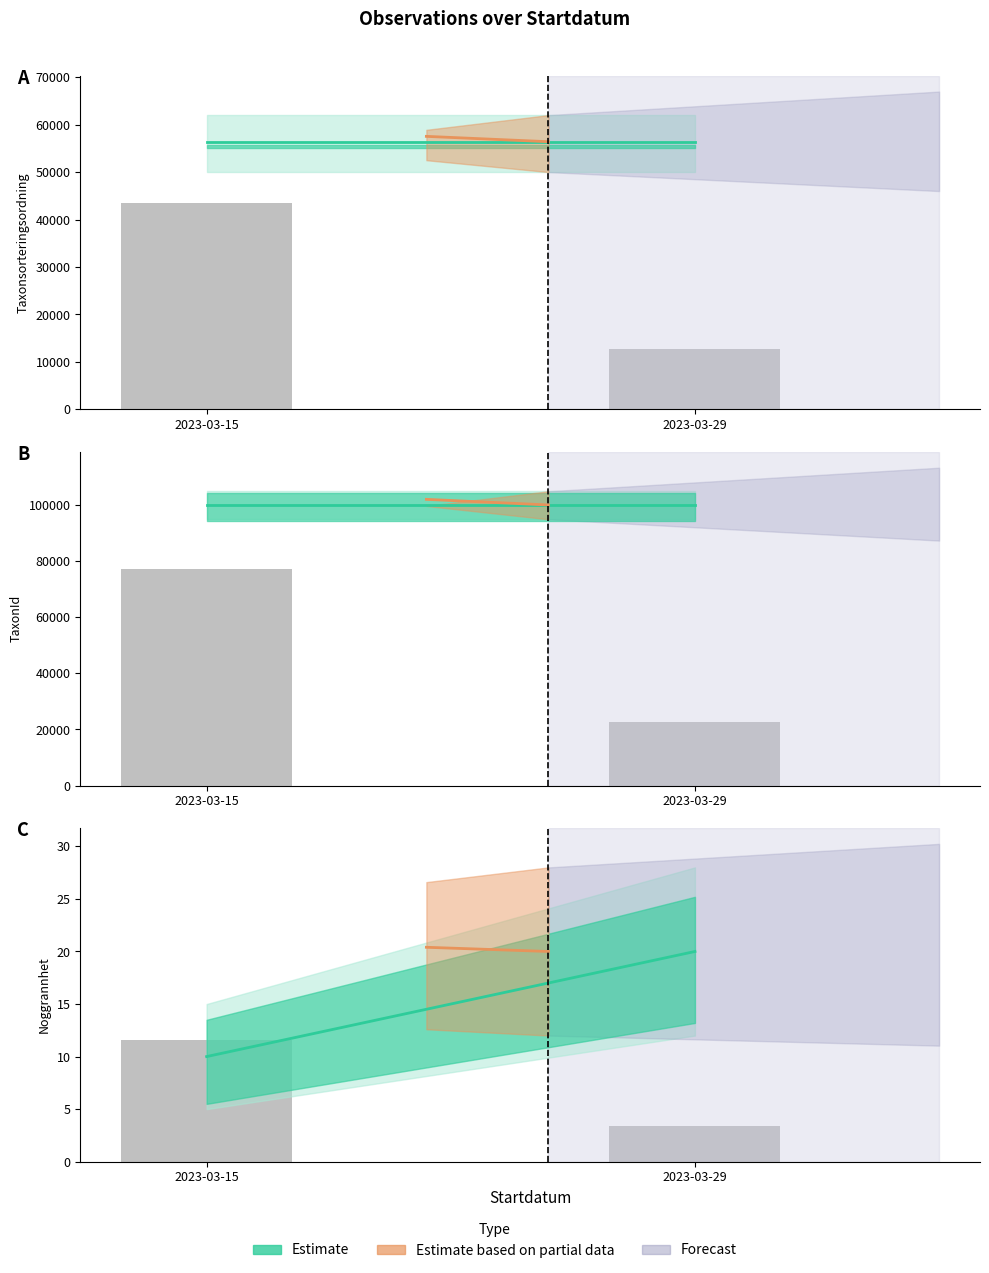

List the series in order of their overall mean, lowest first.

Noggrannhet, Taxonsorteringsordning, TaxonId